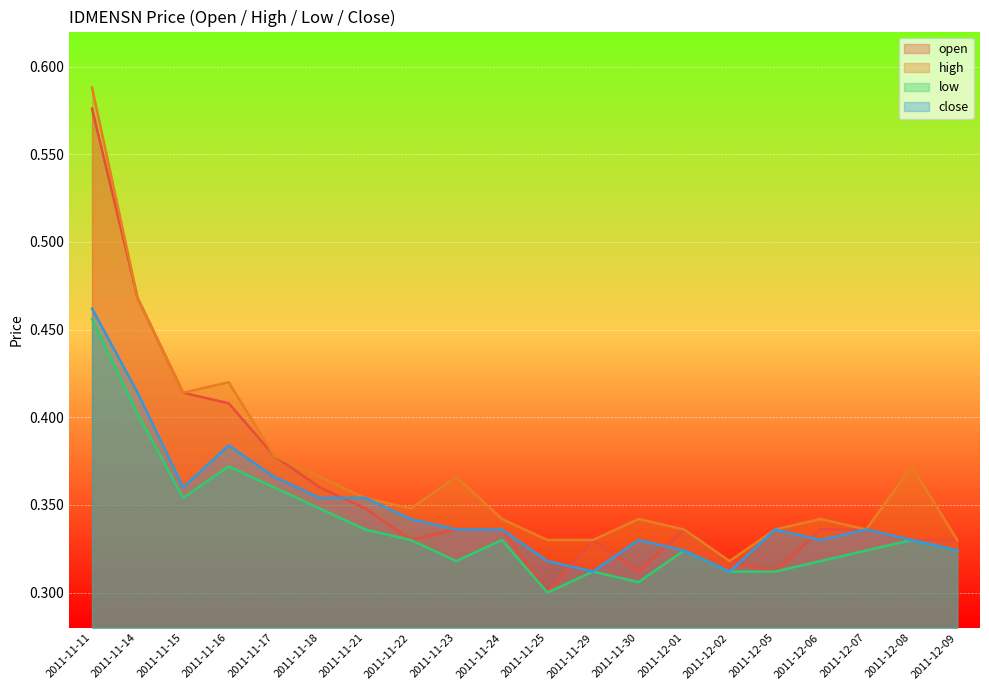

At how many categories does at least one series exceed 0?

20